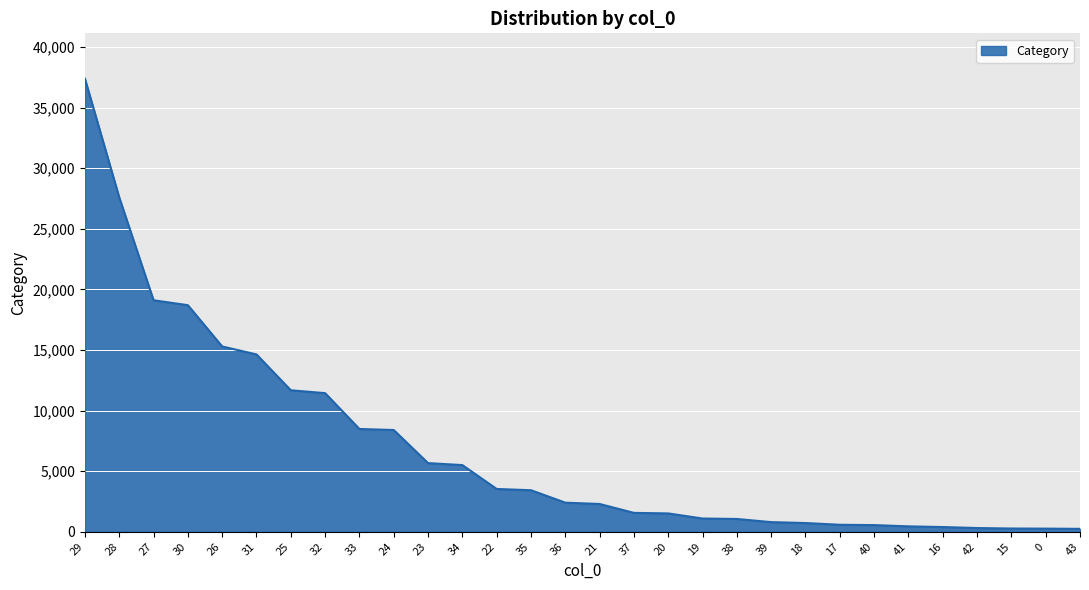

Is it true that the value at 23 is 9357?

False